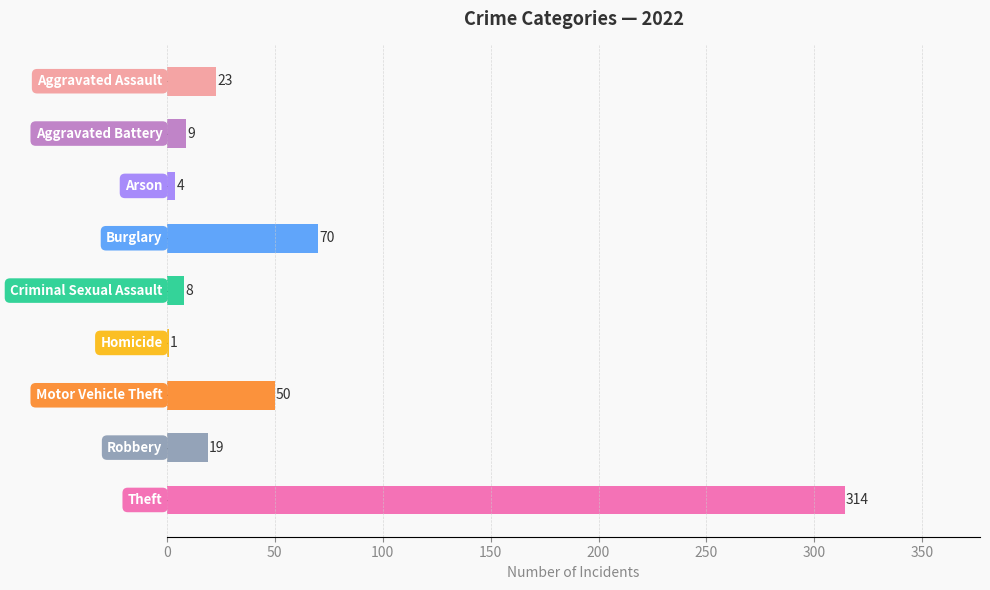

What is the maximum value shown in the chart?

314